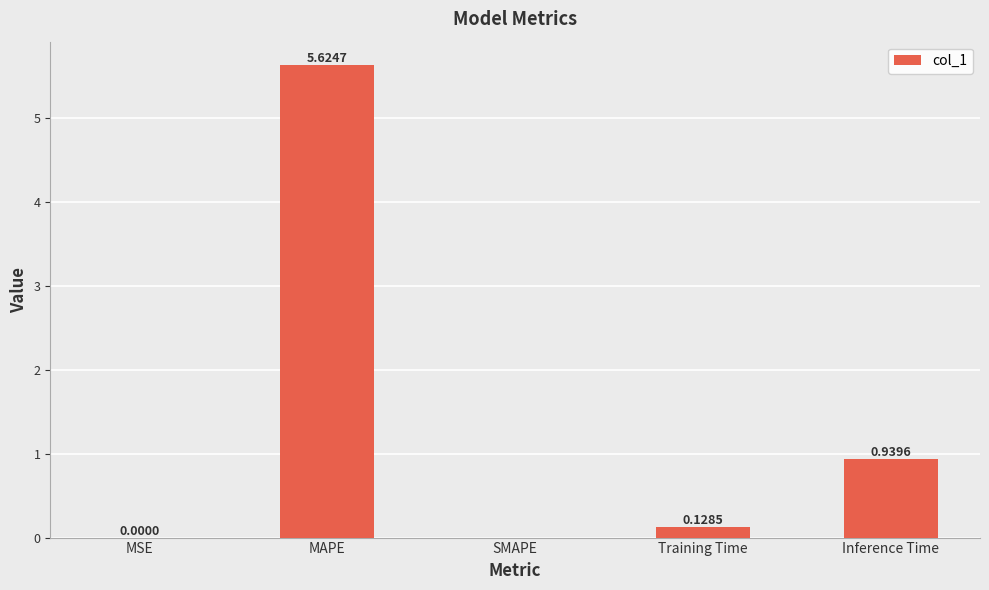

How many values are above zero?

4